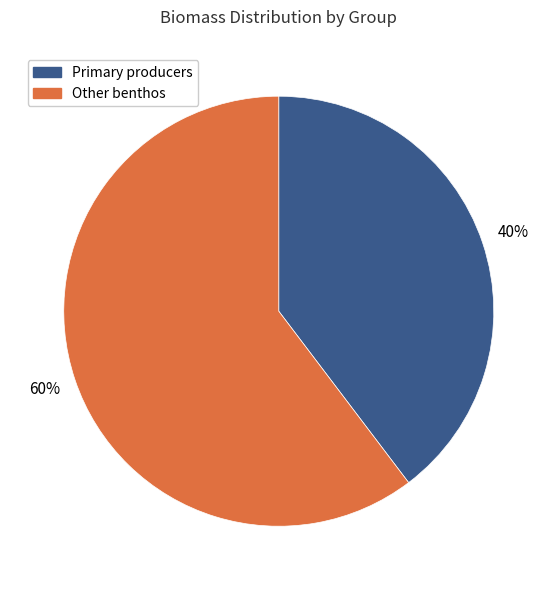

Is the sum of Other benthos and Primary producers greater than half?

Yes